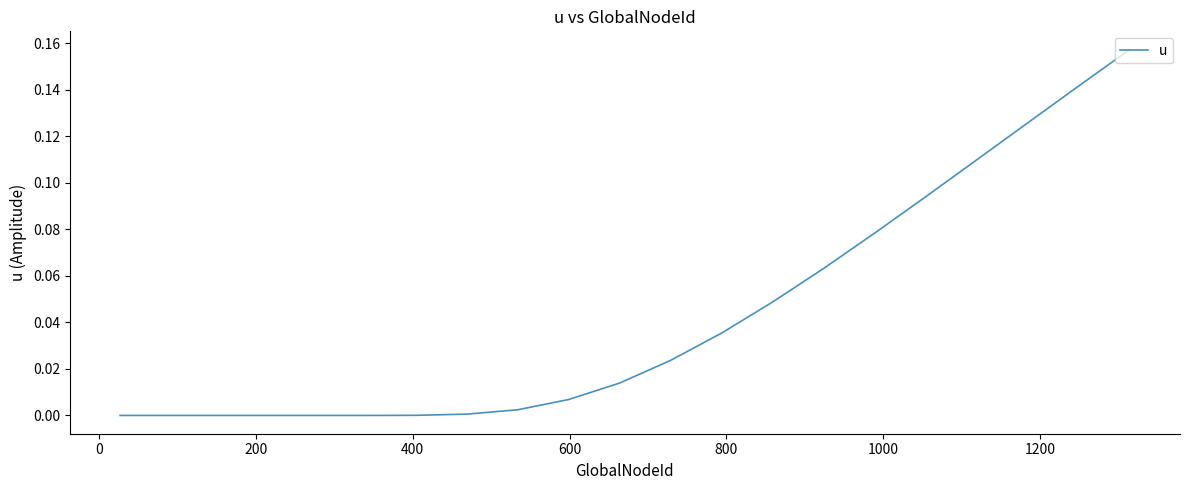

How many values exceed 0?

18